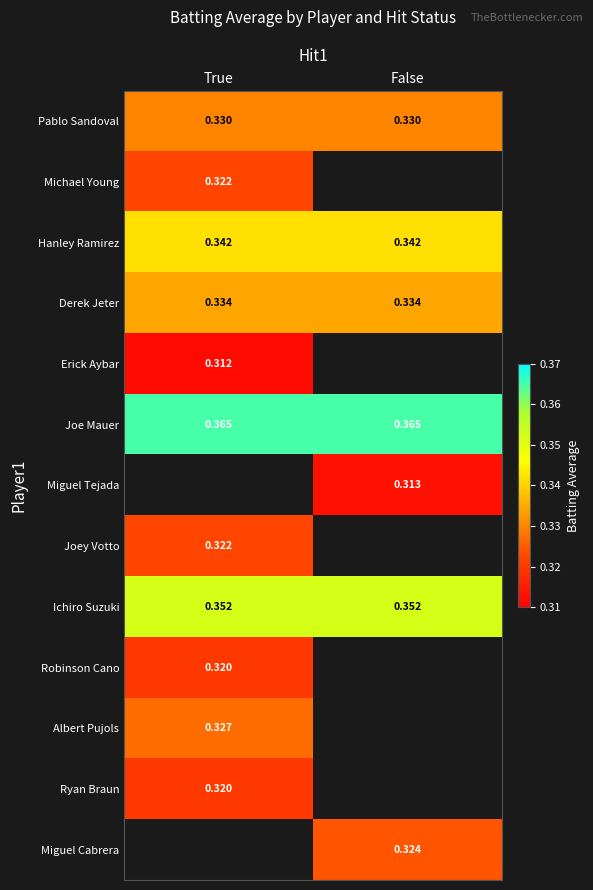

Which category has the highest value in the Hanley Ramirez series?

True